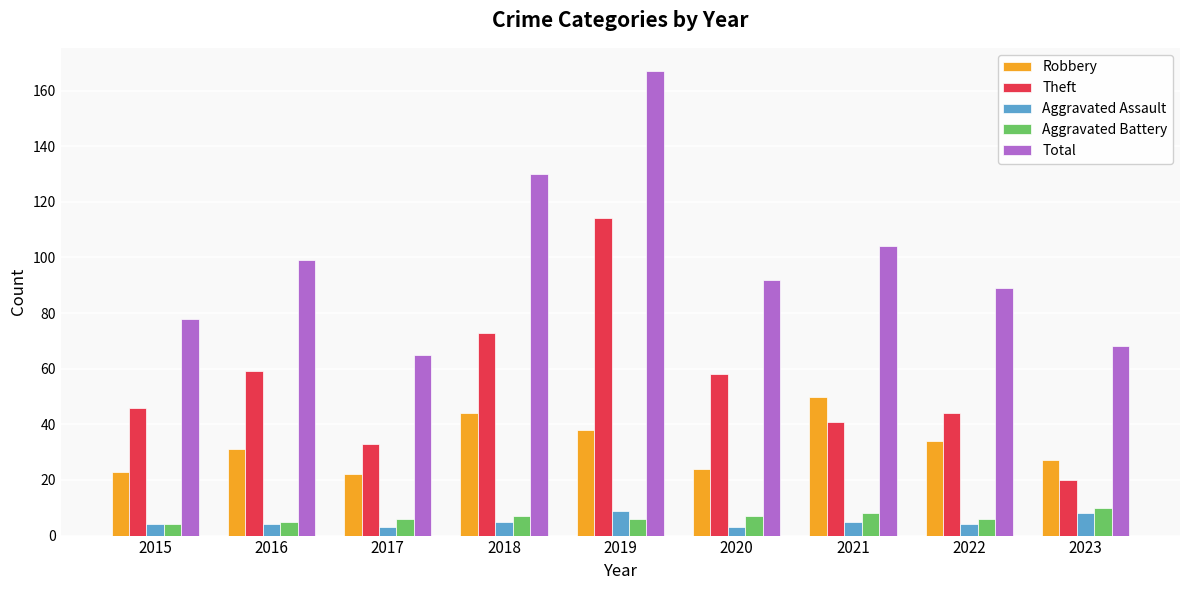

What is the sum of the Robbery values at 2015 and 2018?

67